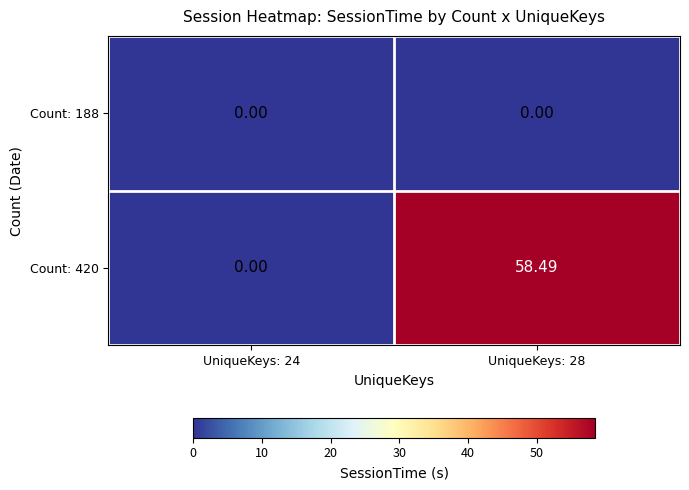

Reading left to right, what are all the values shown in this chart?

Count: 188: UniqueKeys: 24=0.0	UniqueKeys: 28=0.0
Count: 420: UniqueKeys: 24=0.0	UniqueKeys: 28=58.5